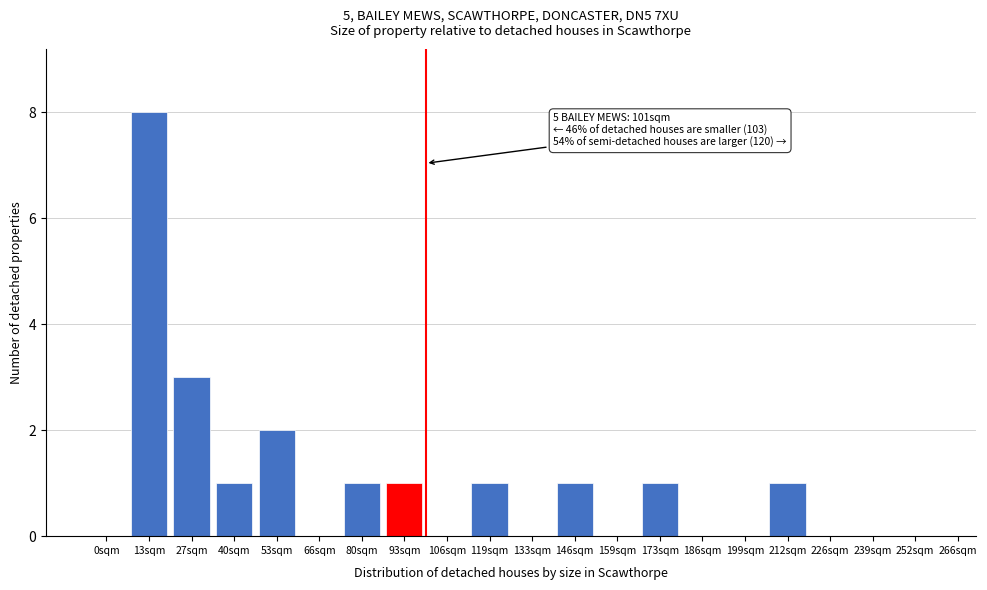

Reading left to right, list all the values displayed in this chart.

0sqm=0	13sqm=8	27sqm=3	40sqm=1	53sqm=2	66sqm=0	80sqm=1	93sqm=1	106sqm=0	119sqm=1	133sqm=0	146sqm=1	159sqm=0	173sqm=1	186sqm=0	199sqm=0	212sqm=1	226sqm=0	239sqm=0	252sqm=0